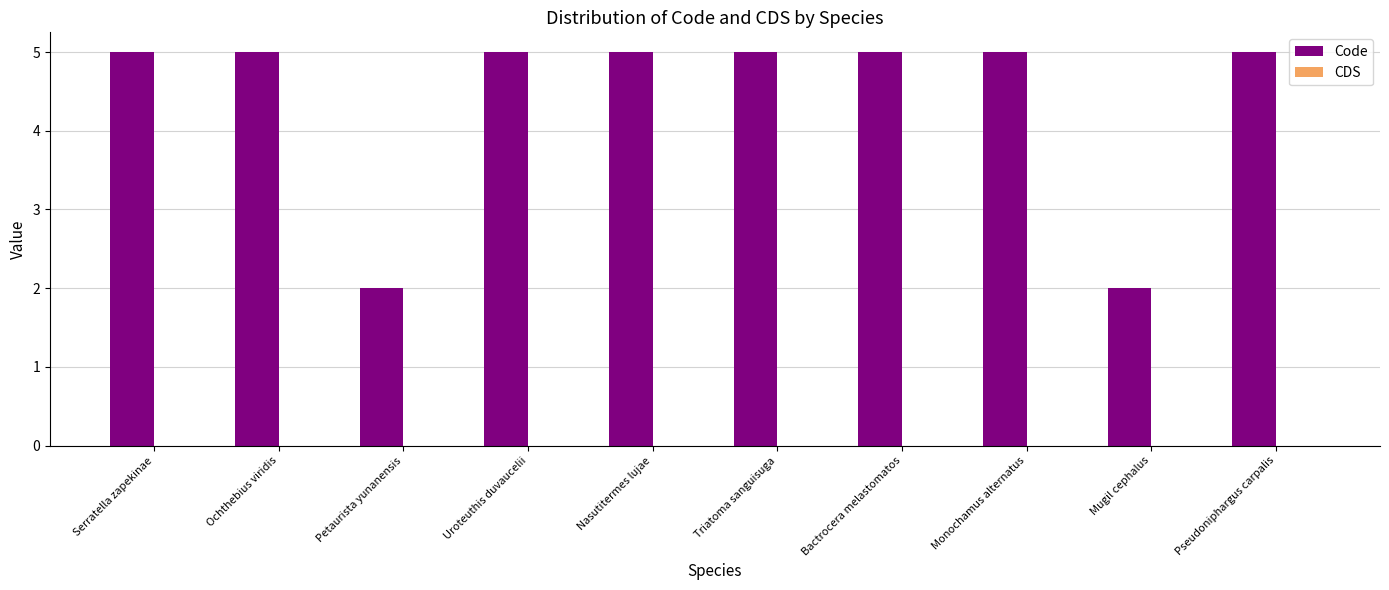

What is the difference between the maximum and second lowest values?

3